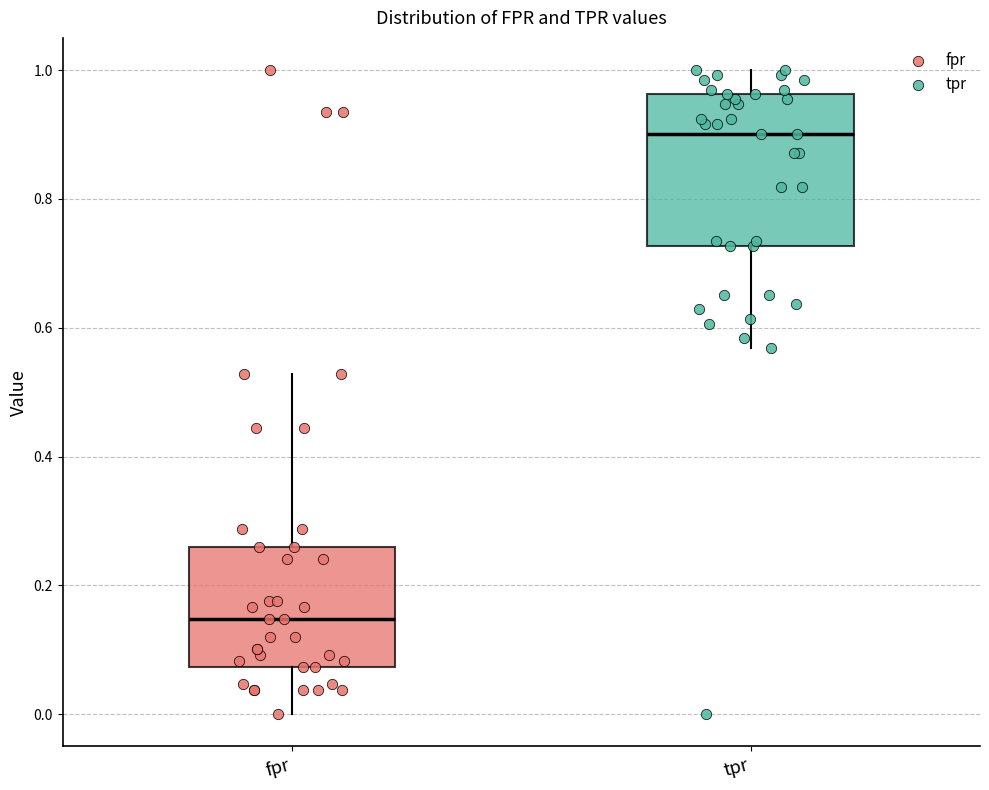

Reading left to right, read every box against the y-axis: the position of its median line, the range the box covers, and the ends of its whiskers. The values are not printed on the chart, so give them approximately, as read against the axis.

fpr: median 0.14, box 0.08 to 0.26, whiskers 0.00 to 0.52
tpr: median 0.90, box 0.72 to 0.96, whiskers 0.56 to 1.00